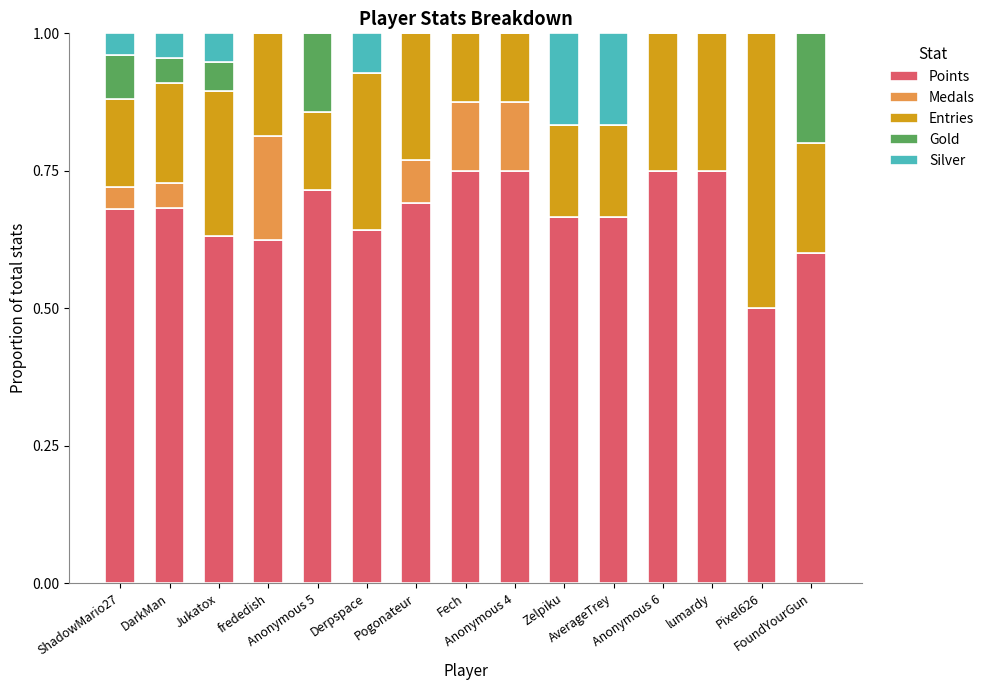

At which label is Points closest to 0?

Pixel626